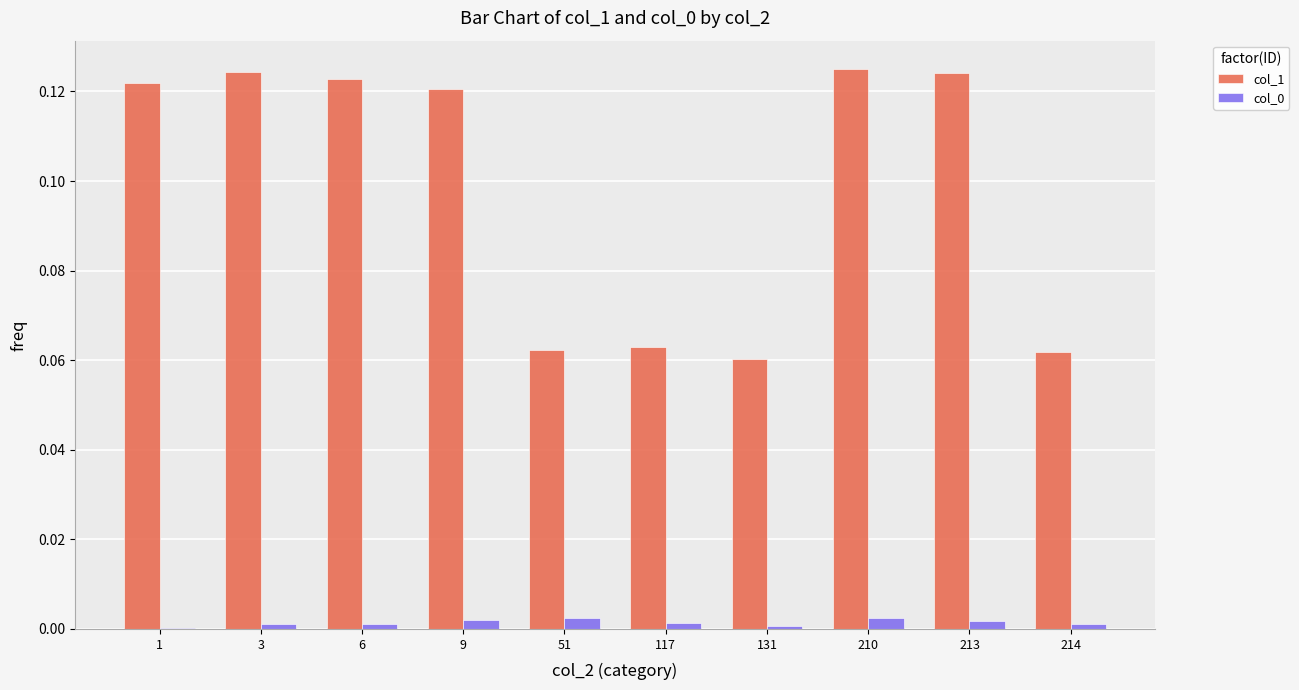

Is it true that col_0 equals 0.0 at 3?

True